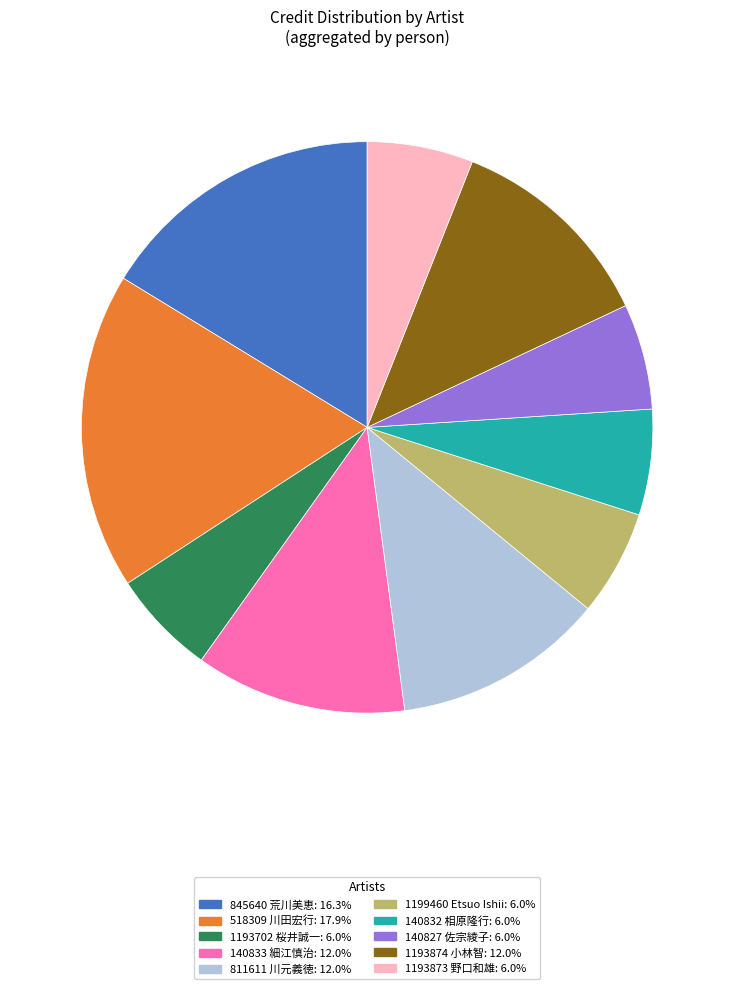

Approximately how many times larger is the value at 140827 佐宗綾子: 6.0% compared to 1199460 Etsuo Ishii: 6.0%?

1.0